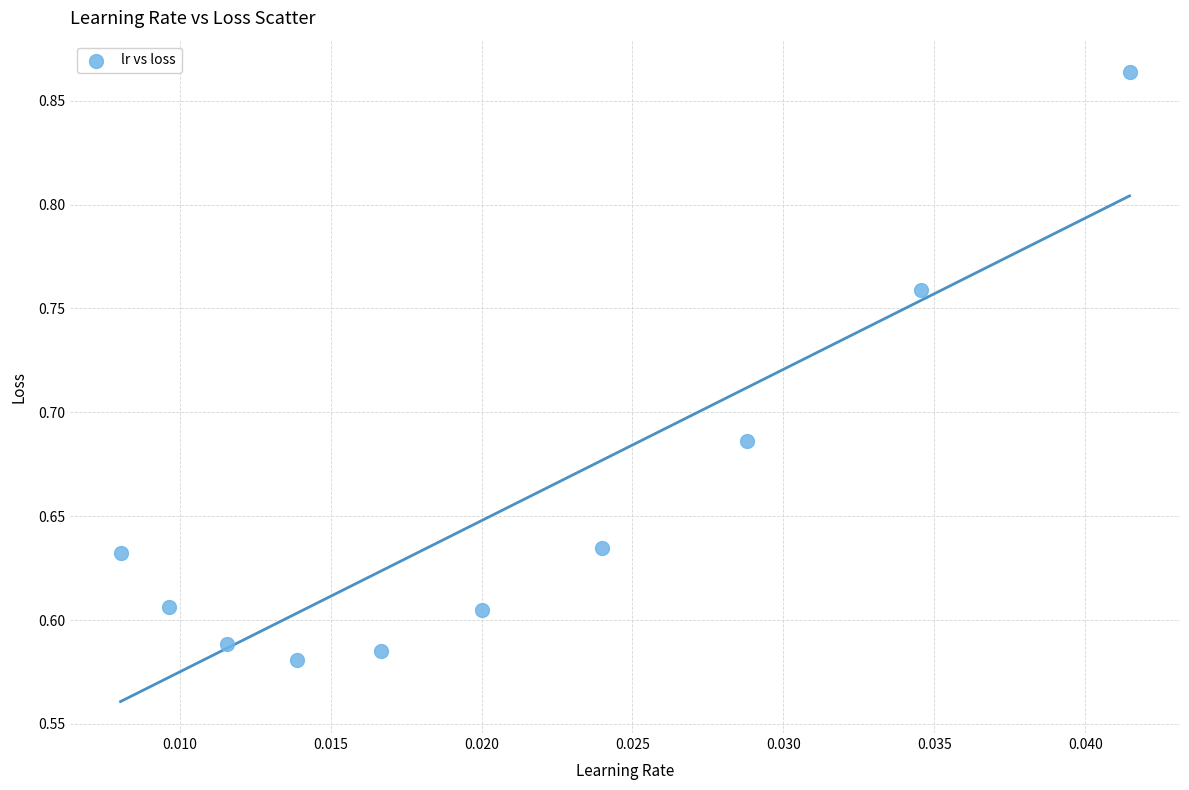

What is the range of Y values (max minus min)?

0.3